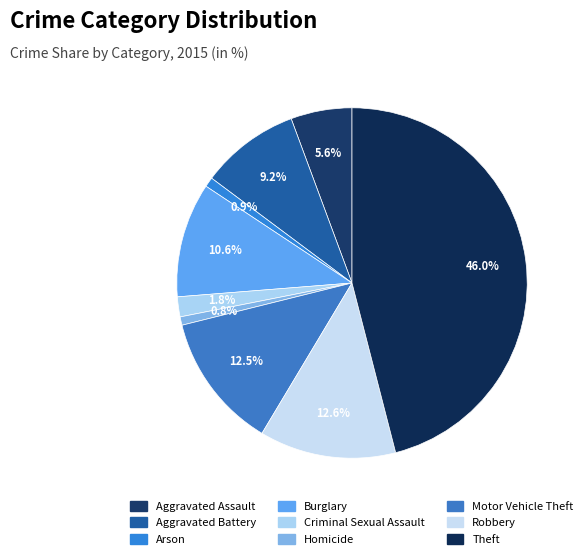

Combined, what portion of the pie is Aggravated Assault and Burglary?

16.2%